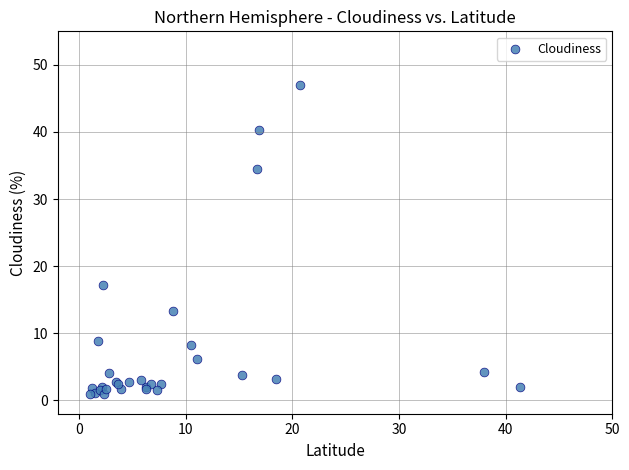

What Y value in the scatter plot is closest to 23?

17.2